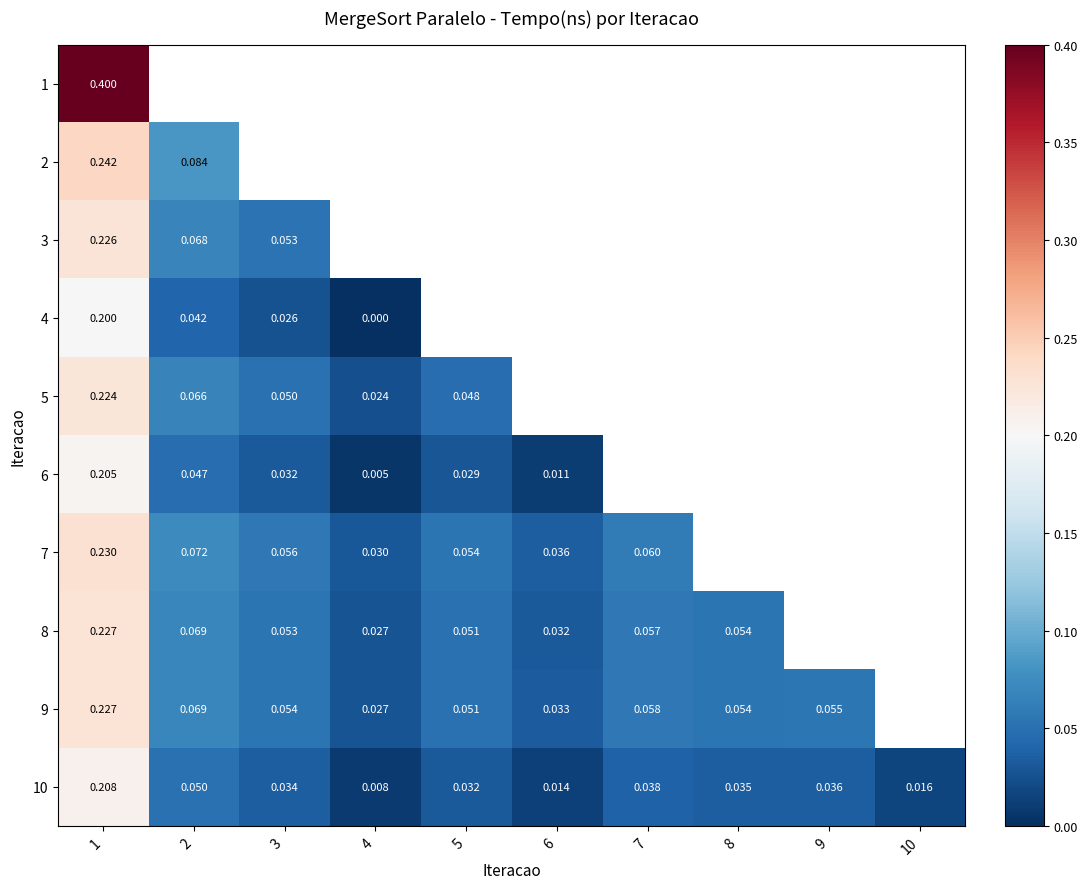

How many categories are shown in the chart?

10